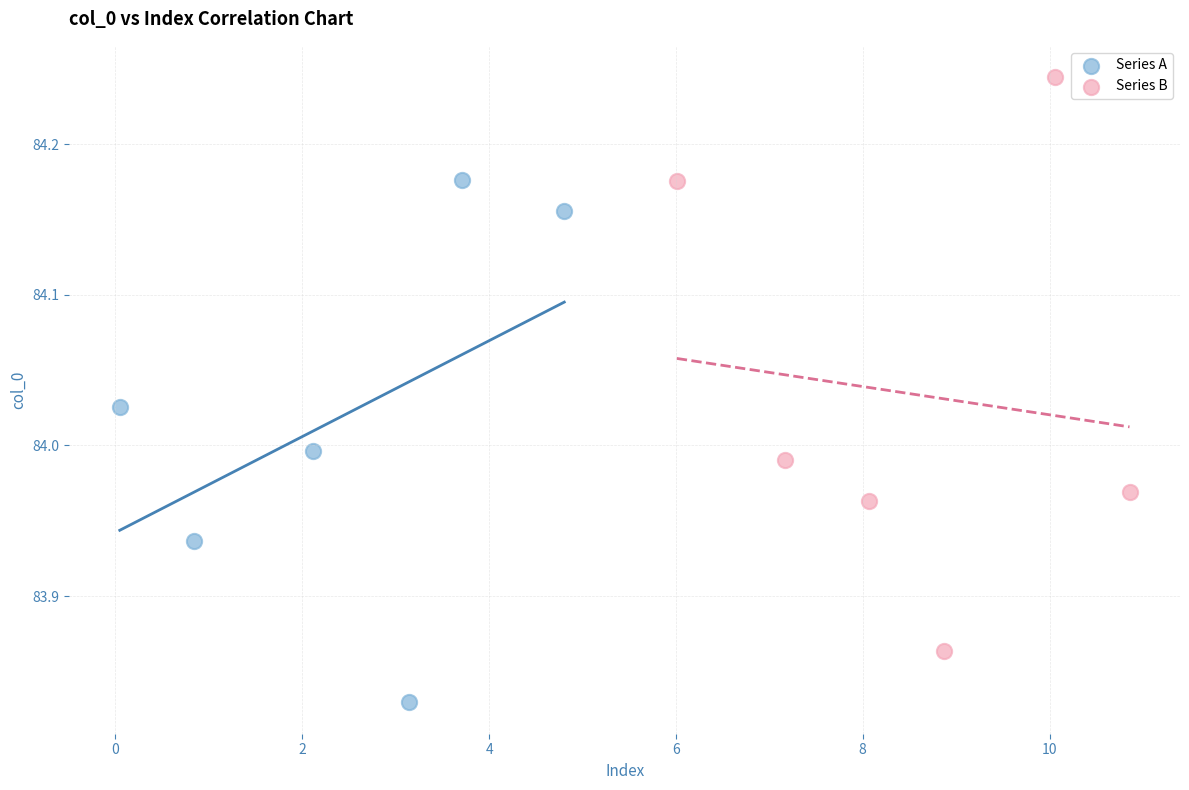

Which series has the largest Y range (max minus min)?

Series B